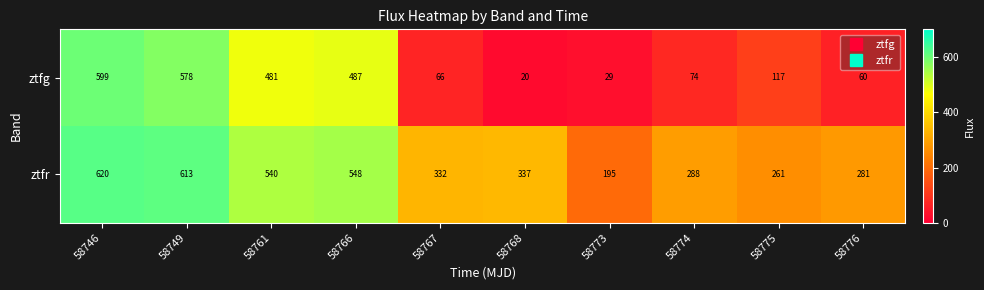

At which label does ztfg first exceed 117?

58746